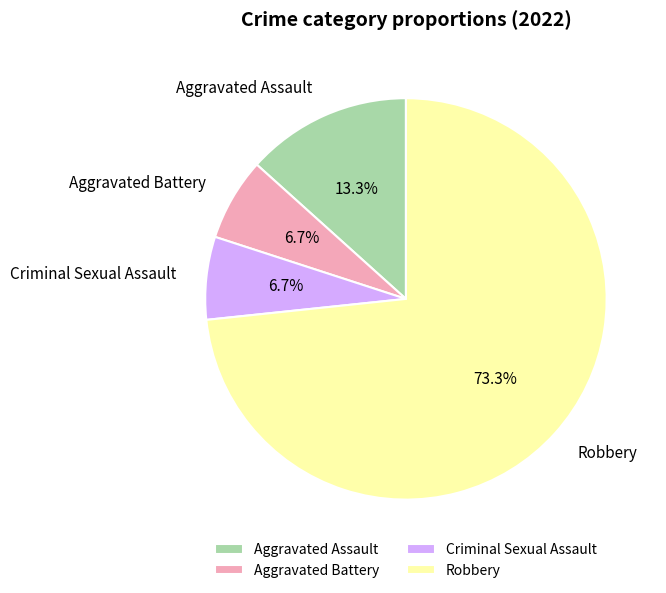

What is the ratio of the value at Criminal Sexual Assault to the value at Aggravated Assault?

0.5